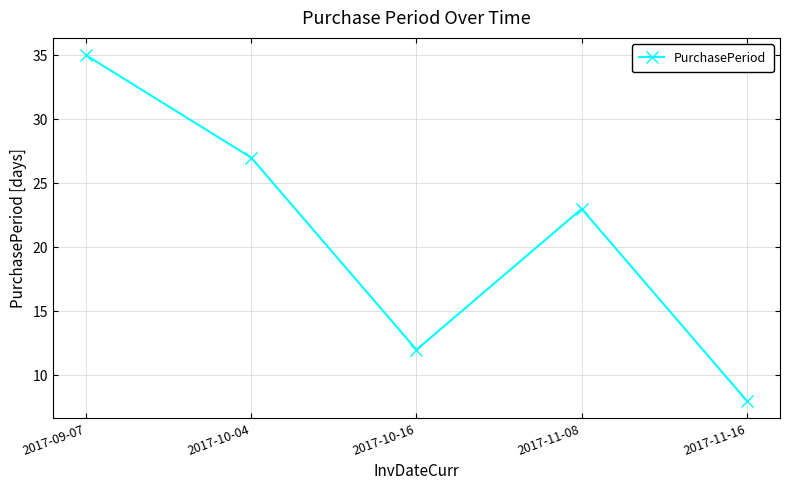

Rank the categories by value from lowest to highest.

2017-11-16, 2017-10-16, 2017-11-08, 2017-10-04, 2017-09-07